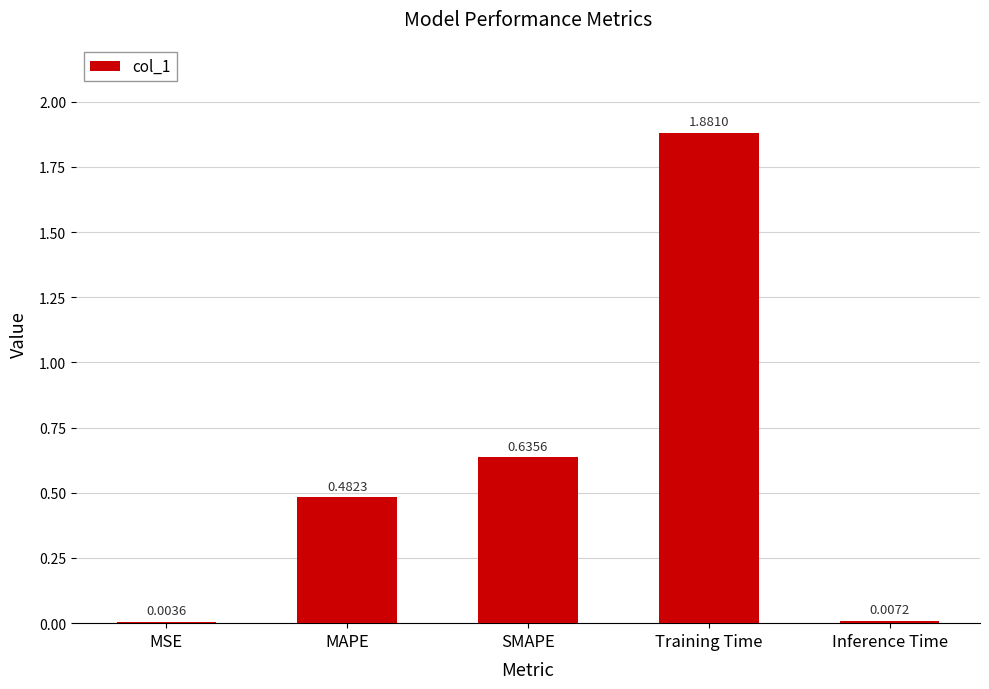

At which label is the value closest to 0?

MSE